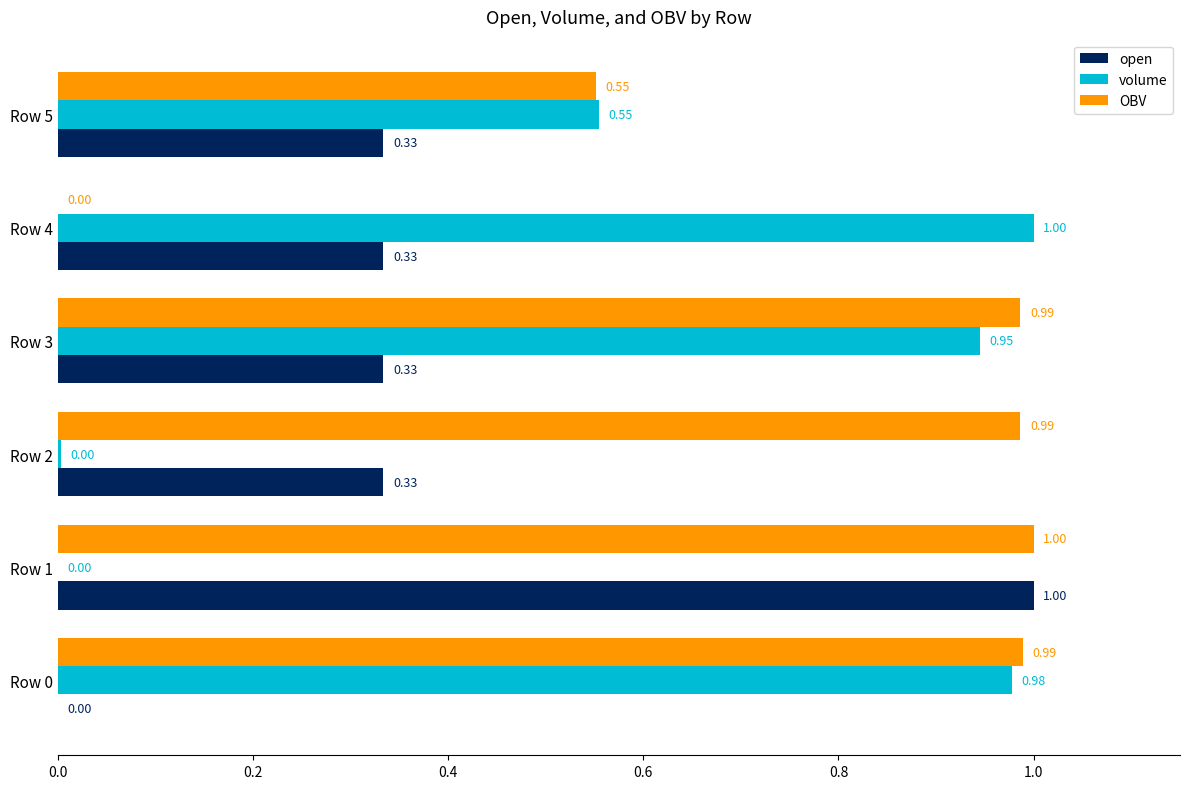

Between Row 1 and Row 2, which series saw the biggest shift?

open